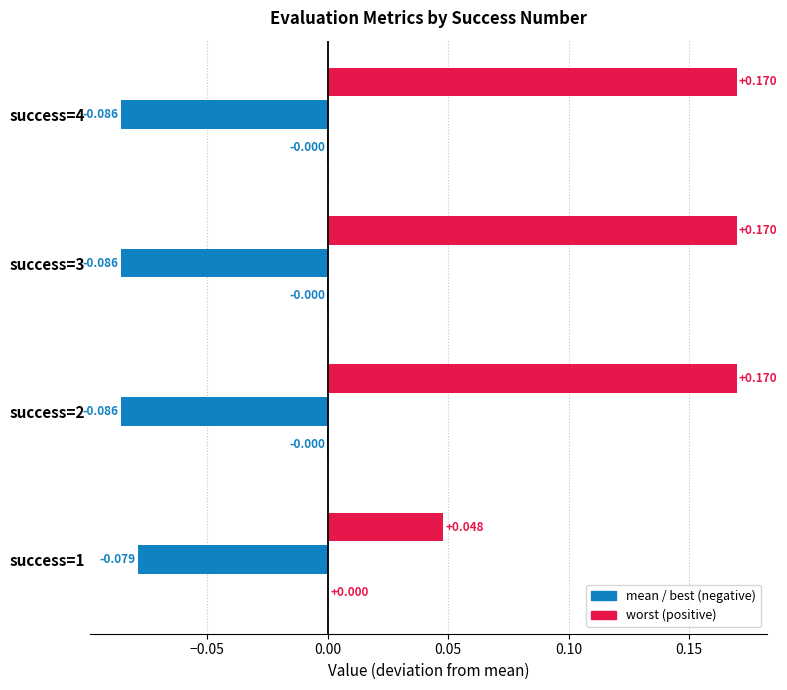

How many categories are shown in the chart?

4